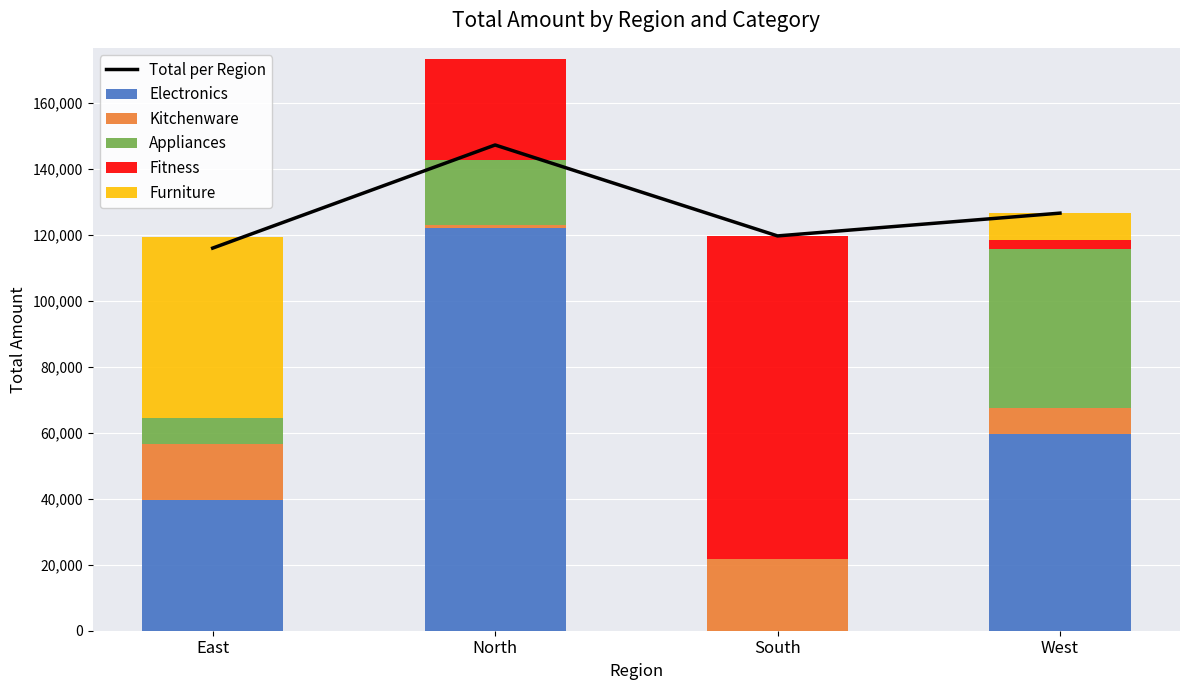

True or false: Kitchenware has a value of 21779 at South.

True